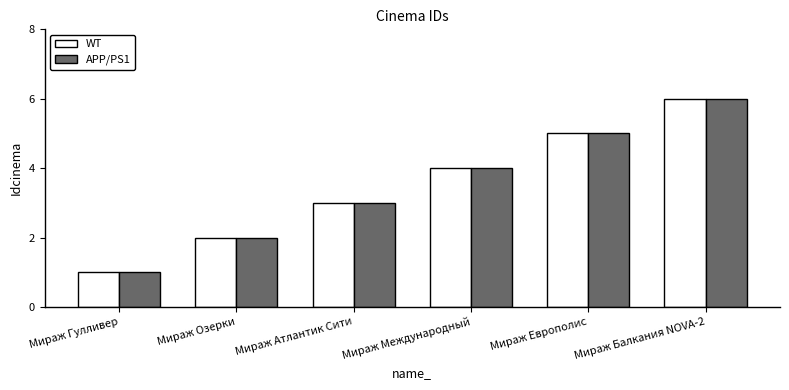

What are all the series names shown in the legend?

WT, APP/PS1